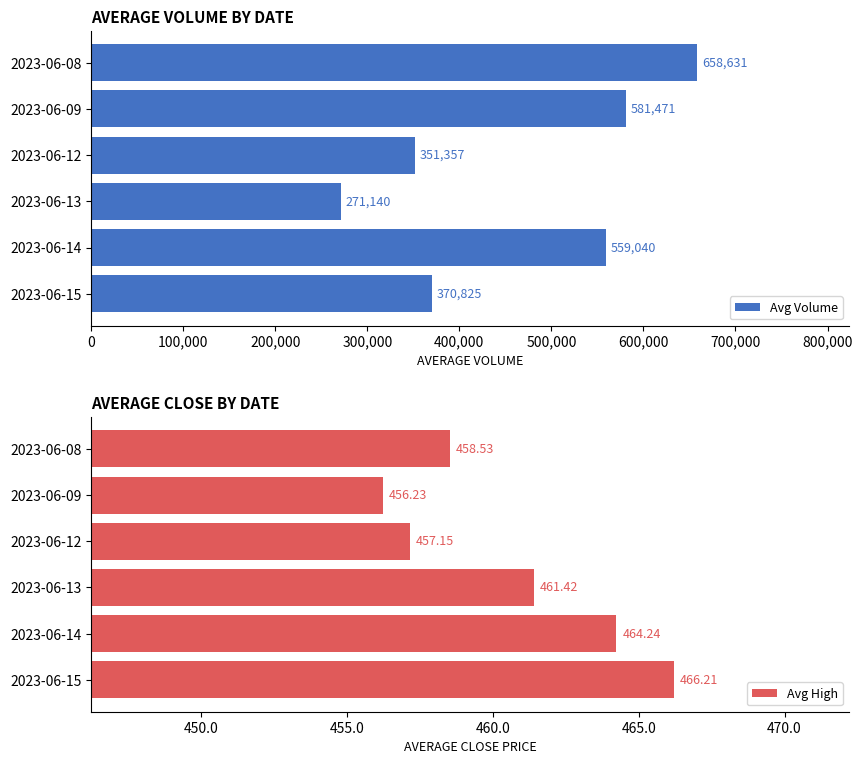

What is the difference between the maximum and minimum values in the Avg High series?

10.0